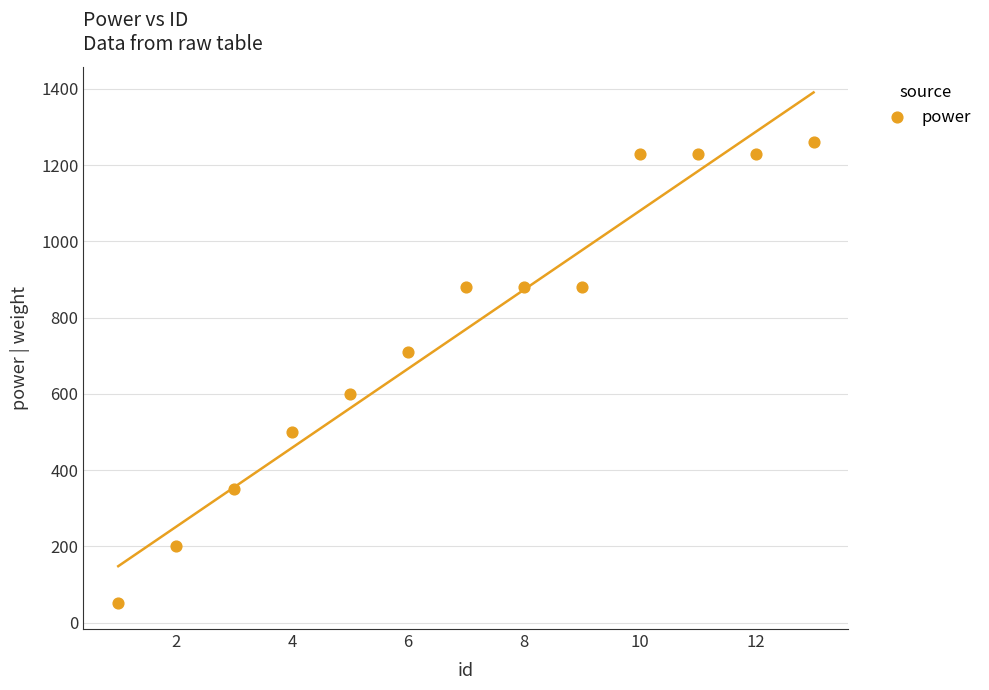

What is the range of Y values (max minus min)?

1210.0